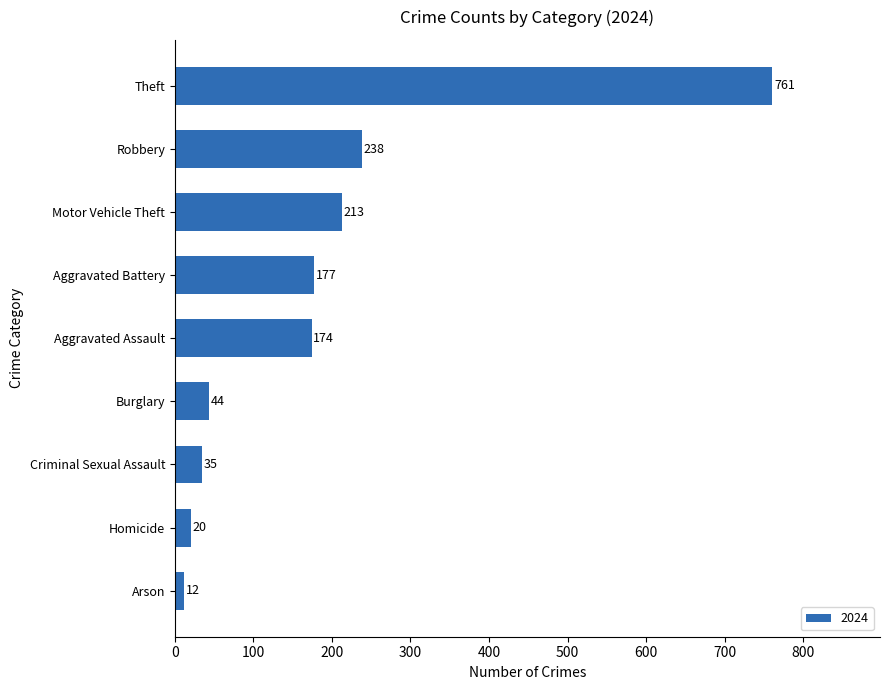

Rank the categories by value from lowest to highest.

Arson, Homicide, Criminal Sexual Assault, Burglary, Aggravated Assault, Aggravated Battery, Motor Vehicle Theft, Robbery, Theft